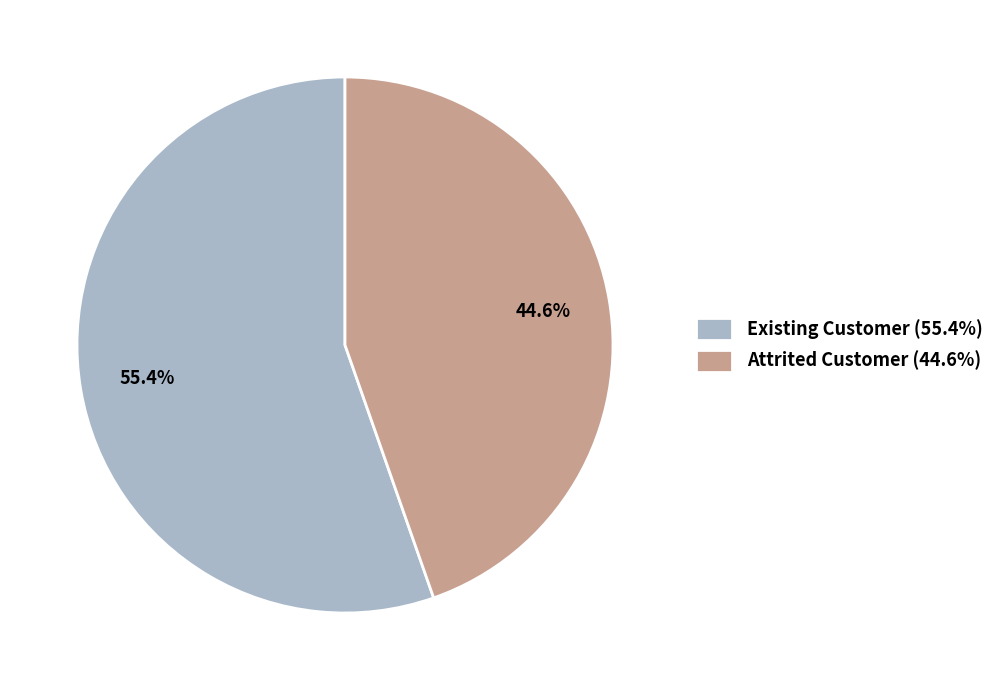

To the nearest percent, what is the difference between the largest and smallest slice percentages?

11%